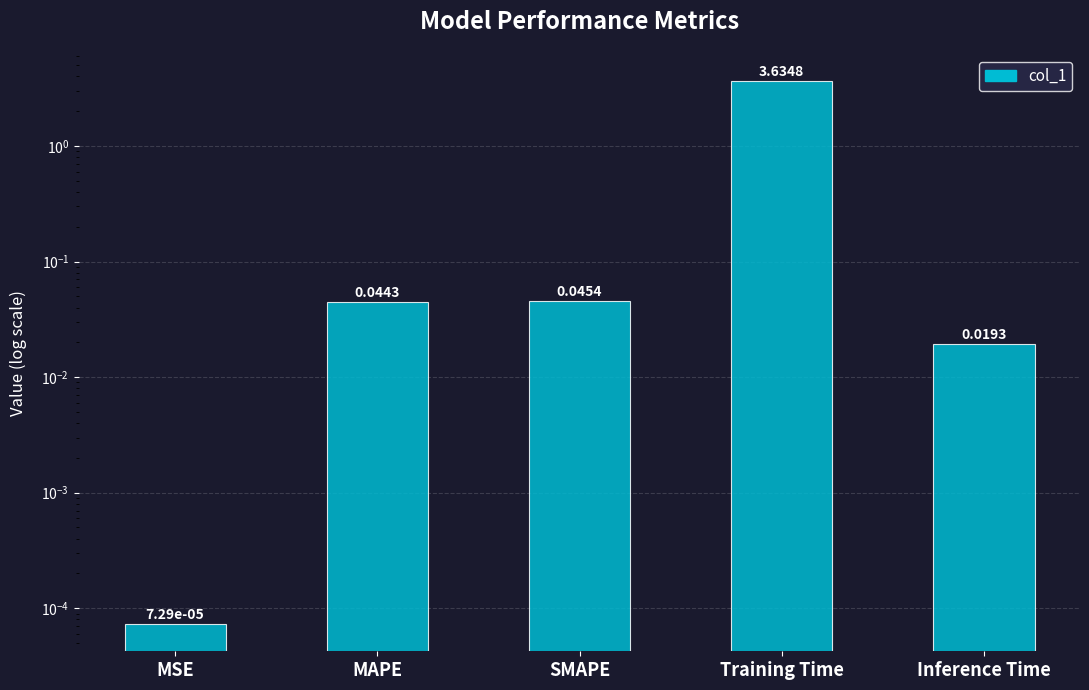

List the labels in order of value, smallest first.

MSE, Inference Time, MAPE, SMAPE, Training Time